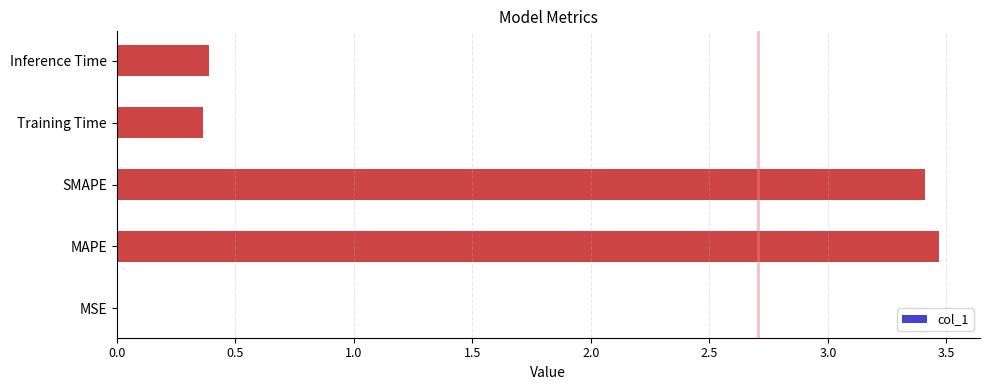

What is the change in value from MAPE to Training Time?

-3.1